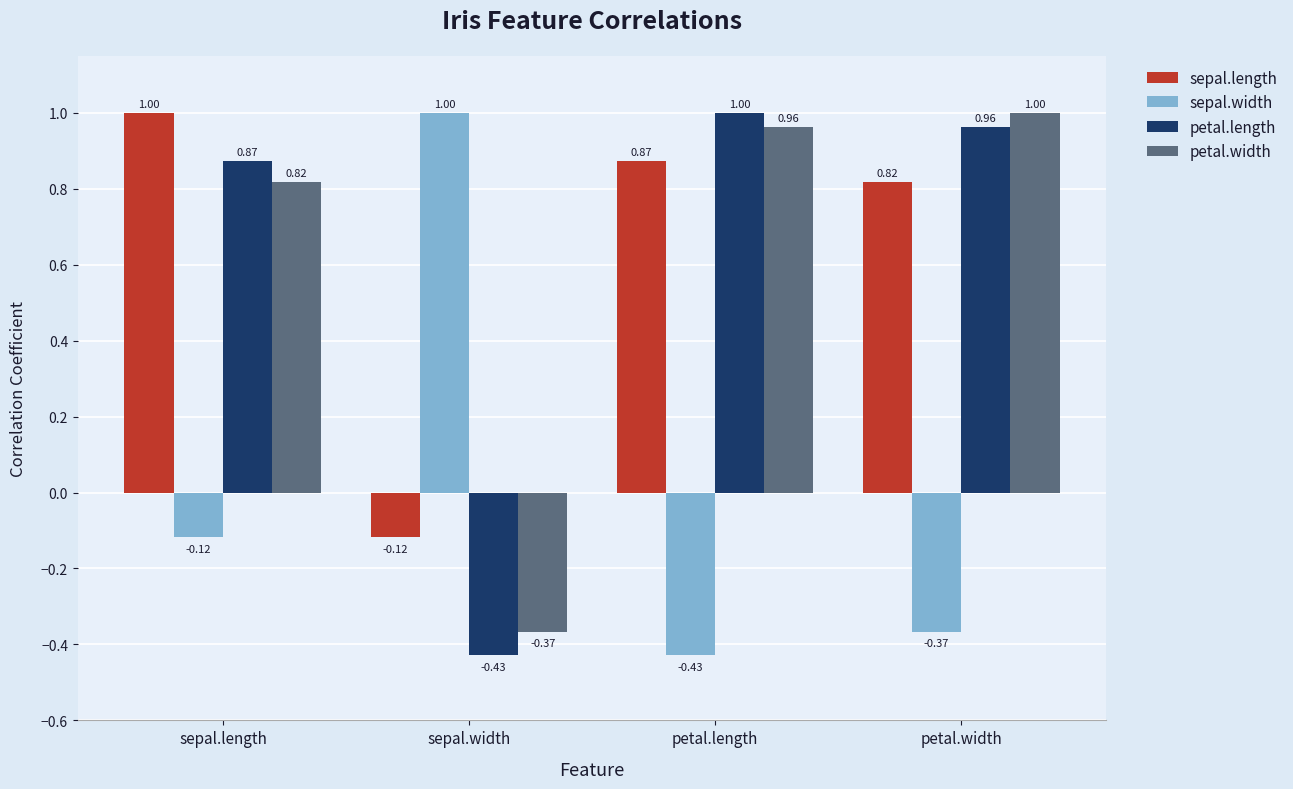

Rank the categories by petal.length value from lowest to highest.

sepal.width, sepal.length, petal.width, petal.length